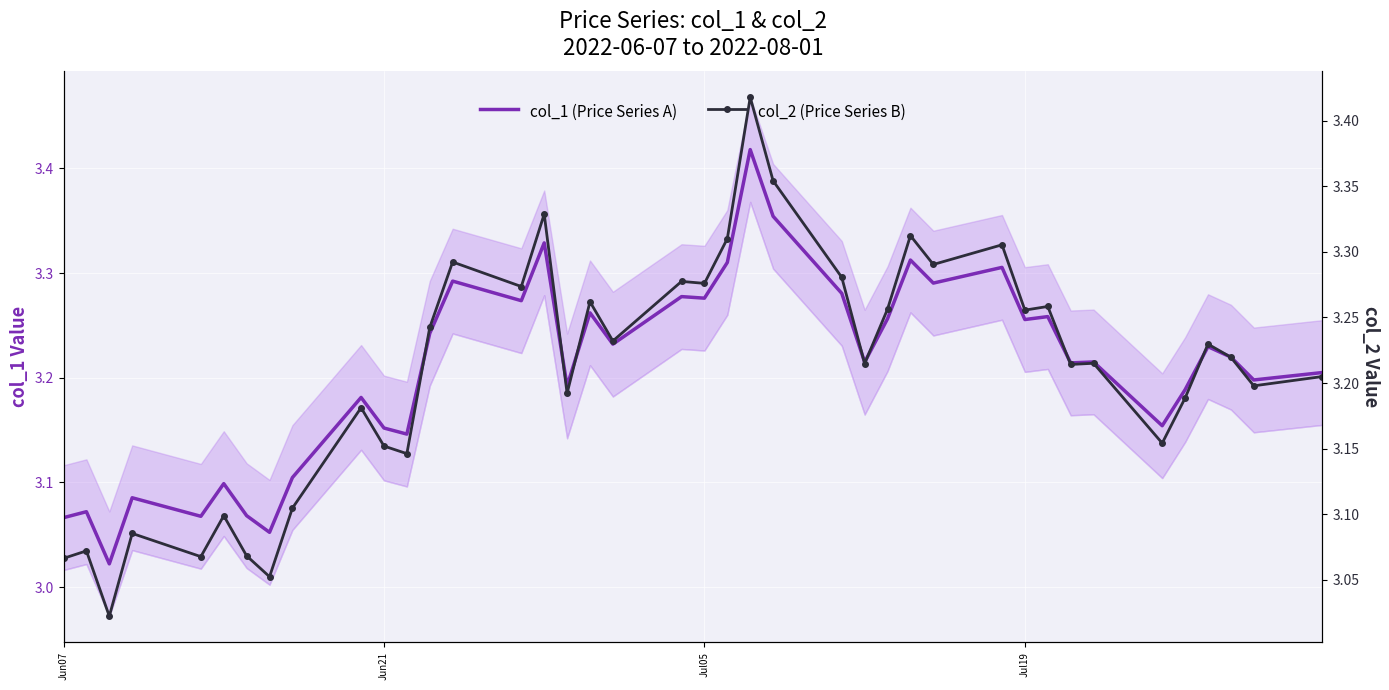

What is the difference between the maximum and second lowest values in the col_1 (Price Series A) series?

0.4